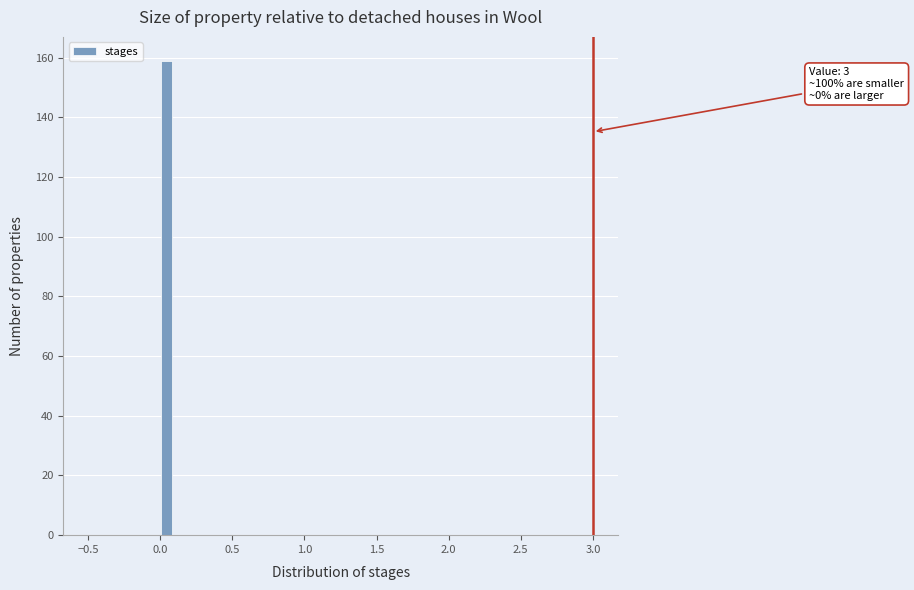

Read against the x-axis, roughly where is the centre of the tallest bar?

0.05